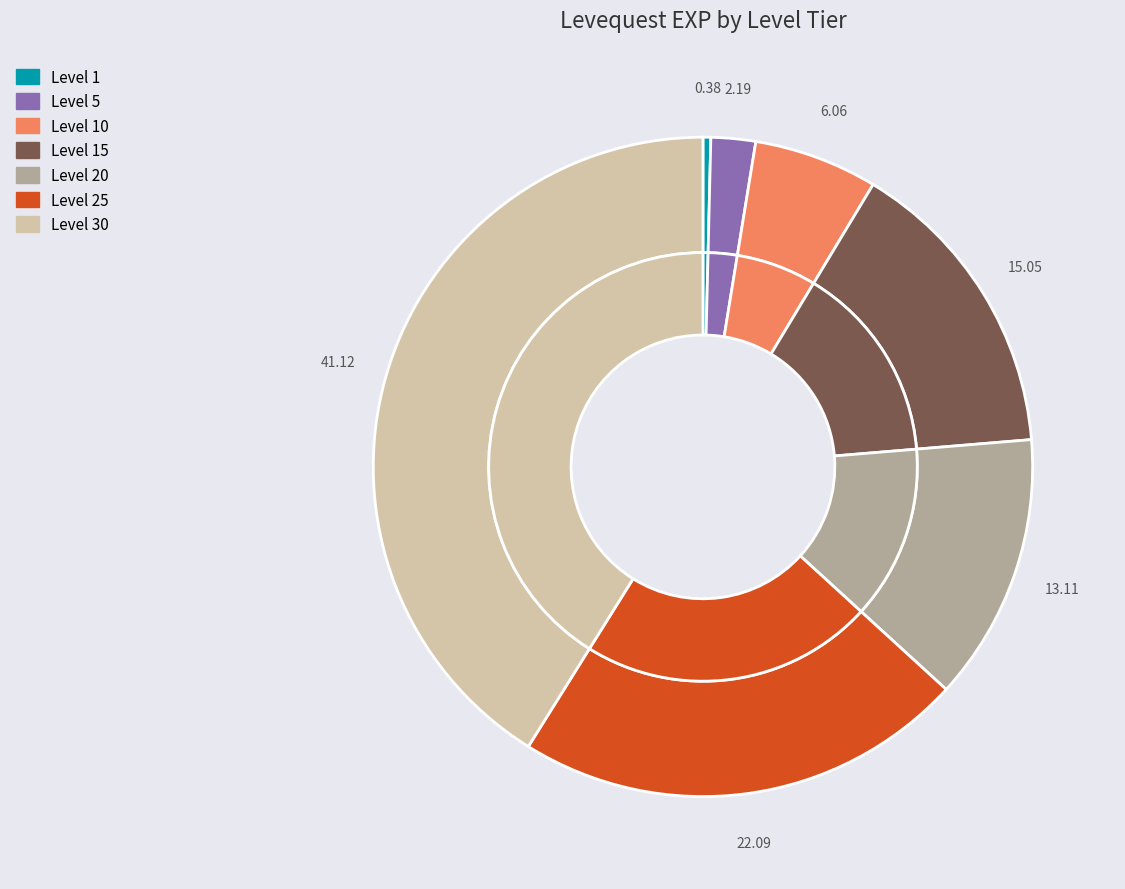

Approximately how many times larger is the value at Level 15 compared to Level 1?

39.3